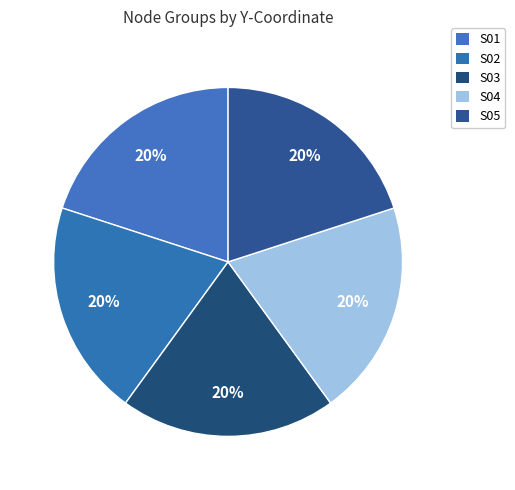

Between S04 and S05, which is larger?

S04